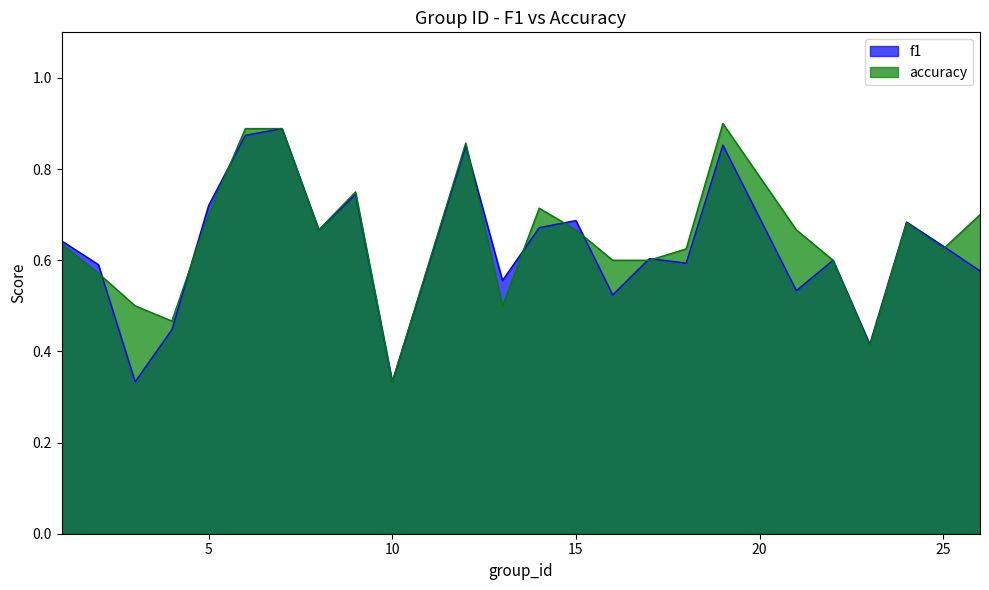

At which category does the chart reach its minimum across all series?

3